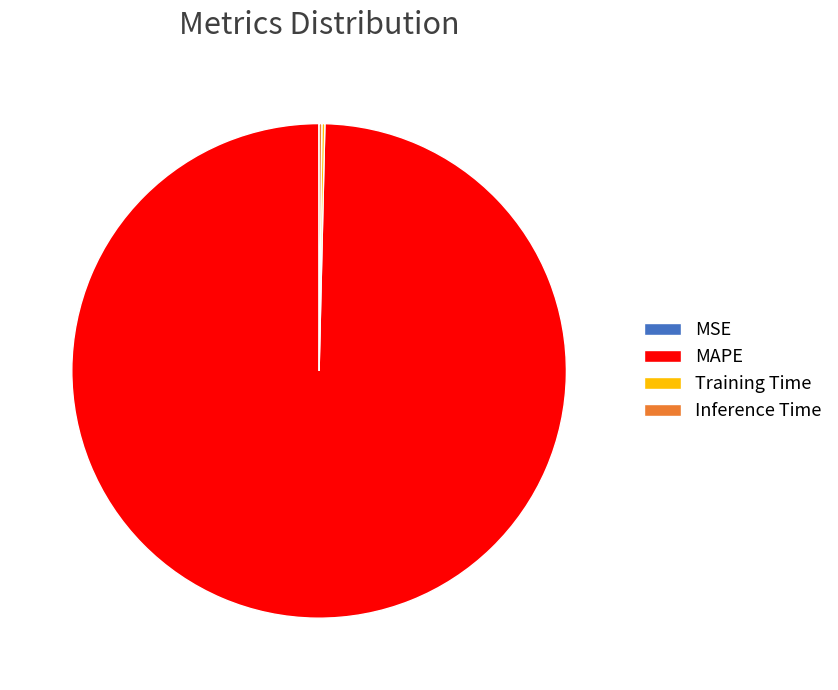

Which slice is the largest?

MAPE